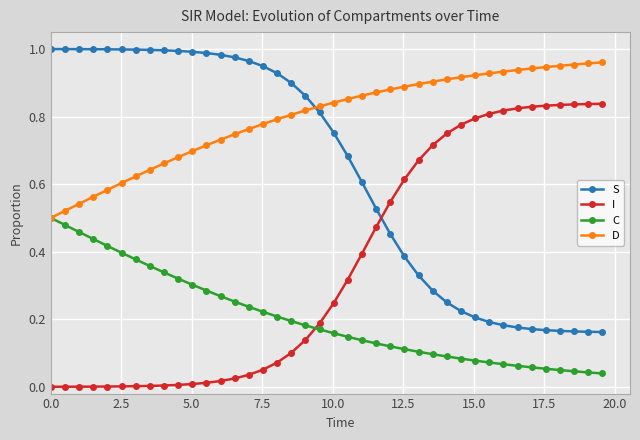

True or false: I and D intersect in this chart.

False